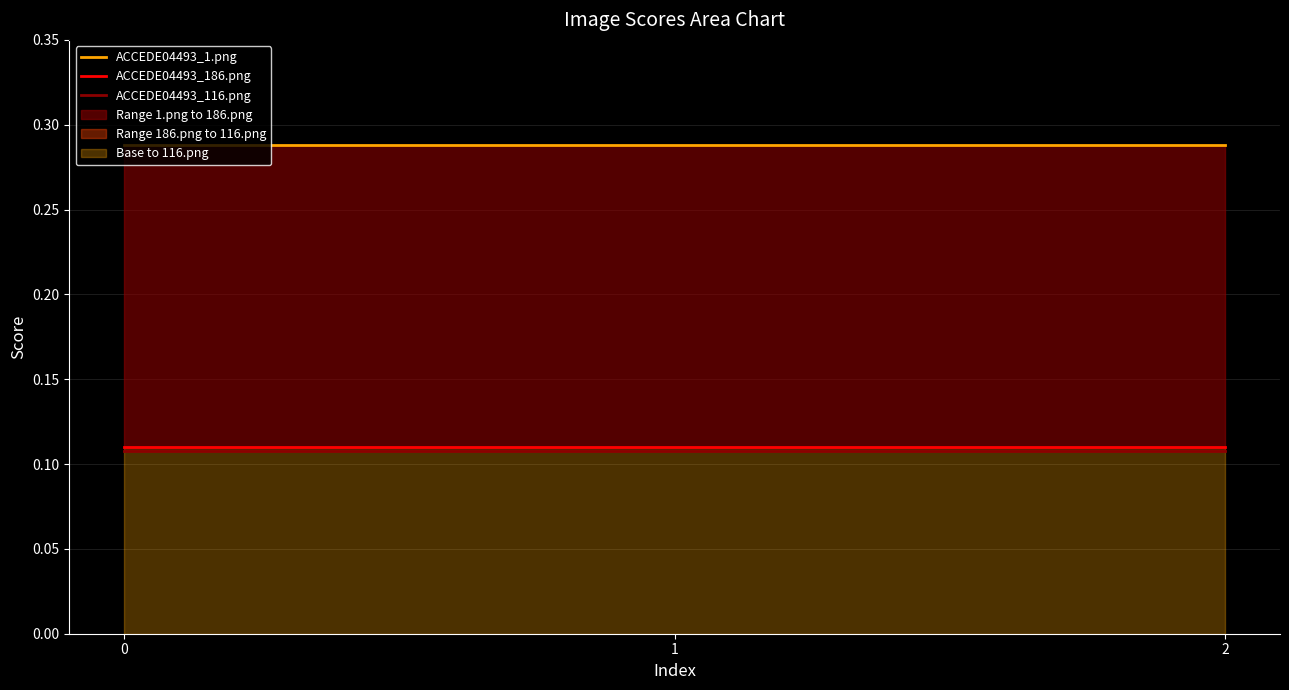

Reading right to left, extract all data points from this chart.

ACCEDE04493_1.png: 0.3	0.3	0.3
ACCEDE04493_186.png: 0.1	0.1	0.1
ACCEDE04493_116.png: 0.1	0.1	0.1